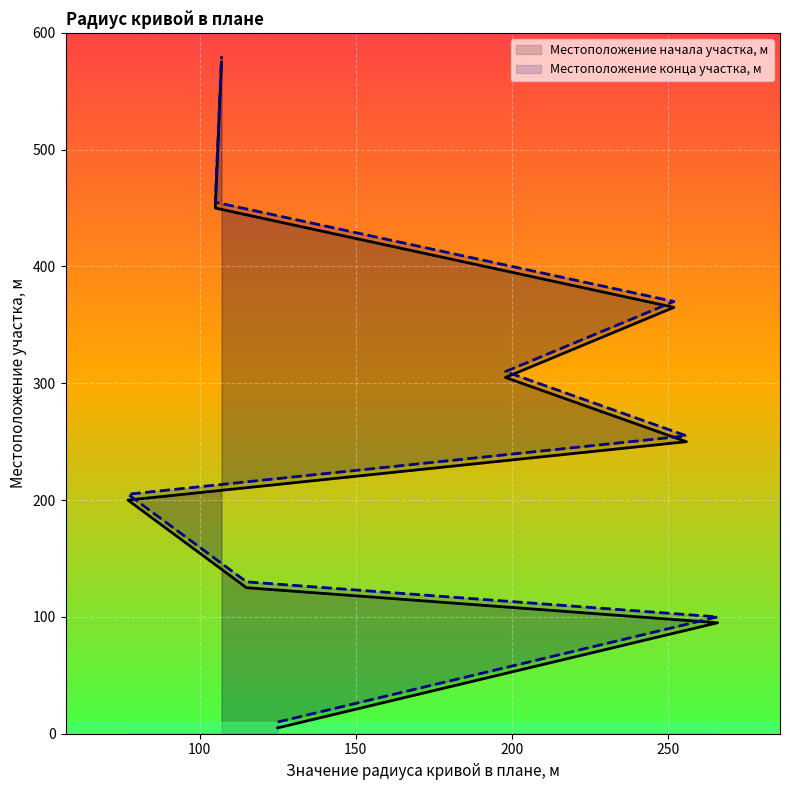

What is the minimum value shown in the chart?

5